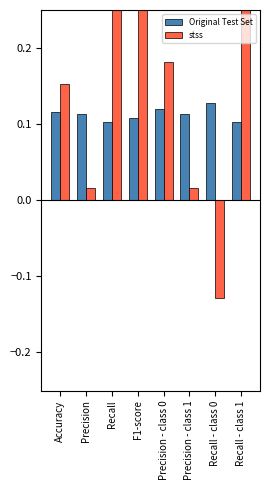

Rank the categories by Original Test Set value from lowest to highest.

Recall, Recall - class 1, F1-score, Precision, Precision - class 1, Accuracy, Precision - class 0, Recall - class 0